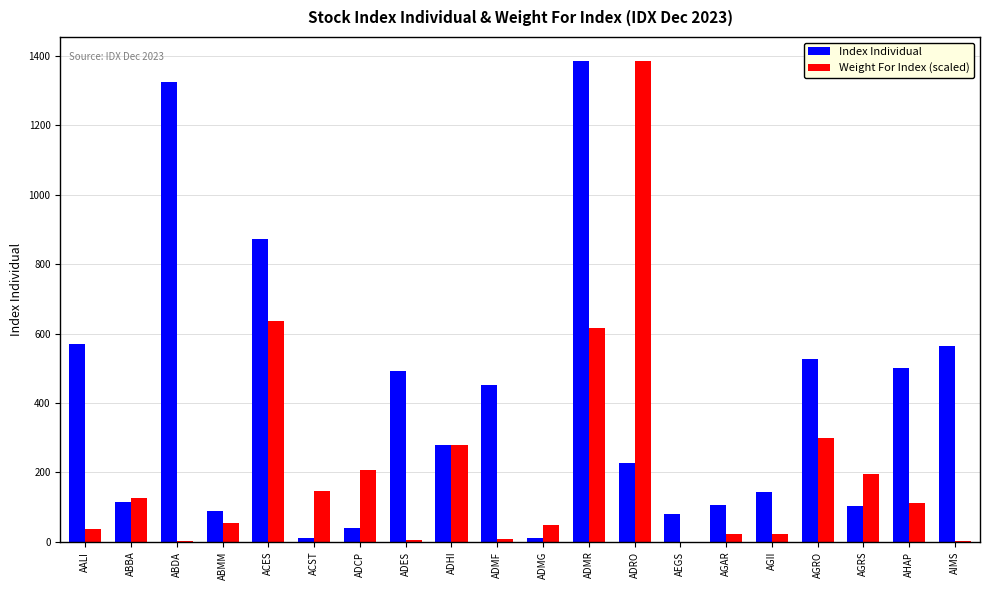

What is the highest value of the Index Individual series?

1385.0